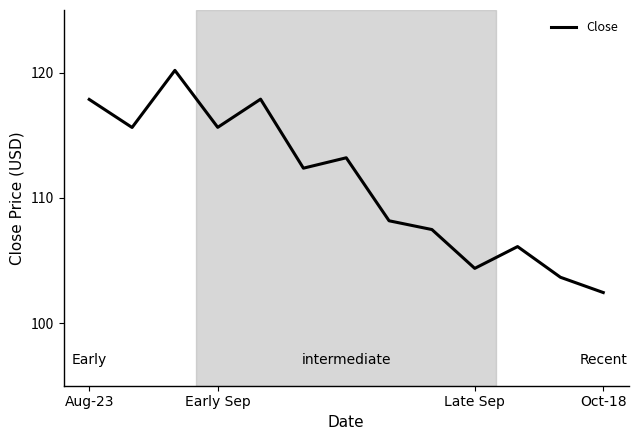

Does the chart have visible grid lines?

No